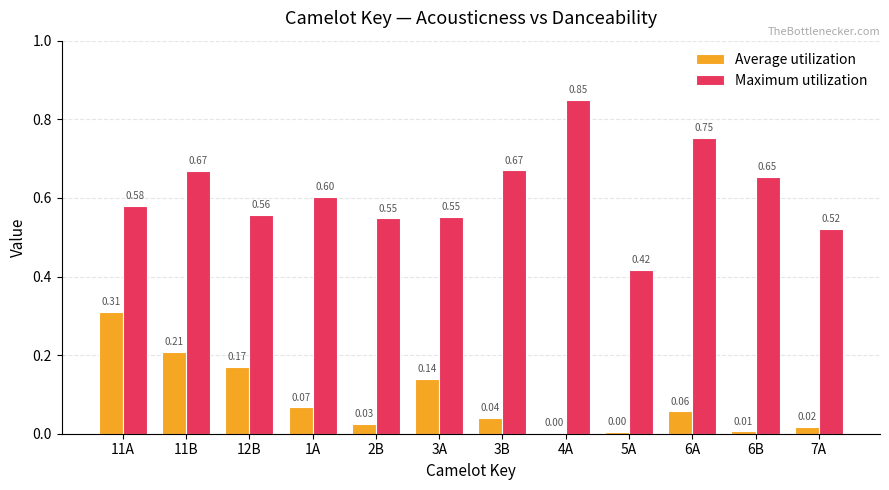

What are all the series names shown in the legend?

Average utilization, Maximum utilization